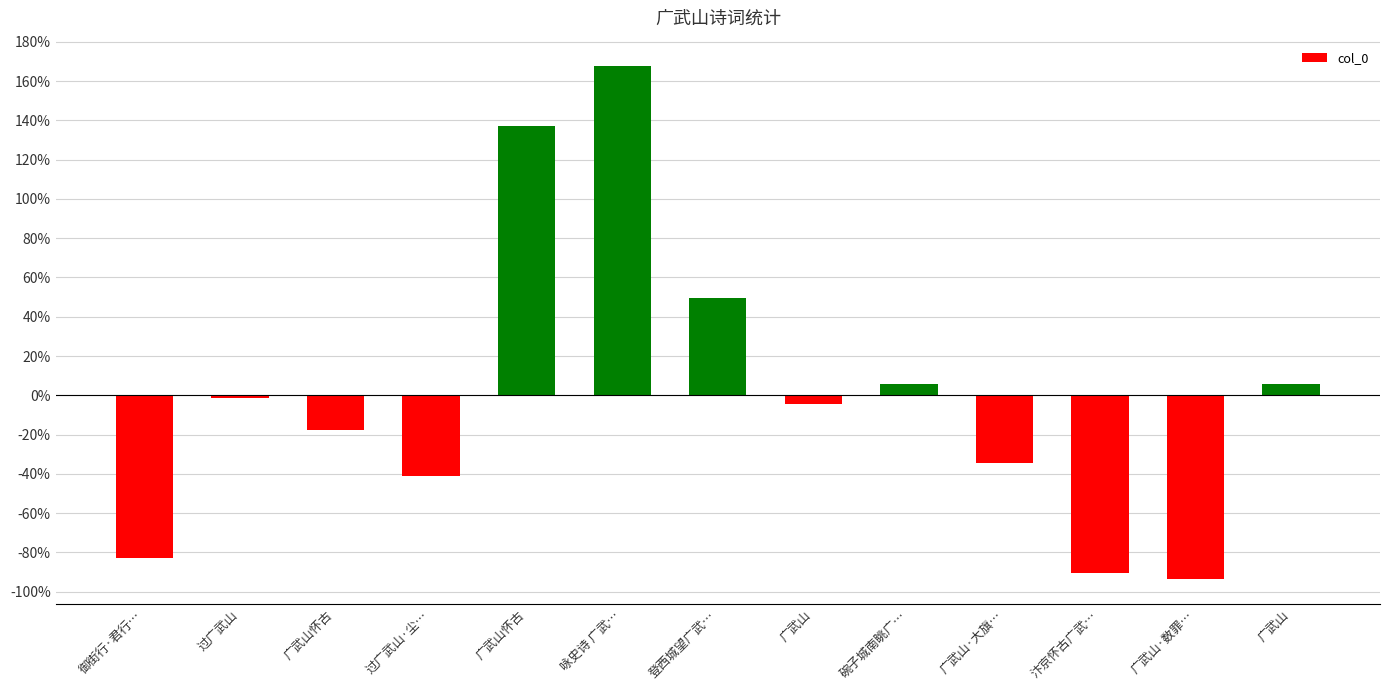

How many values are below -4?

7